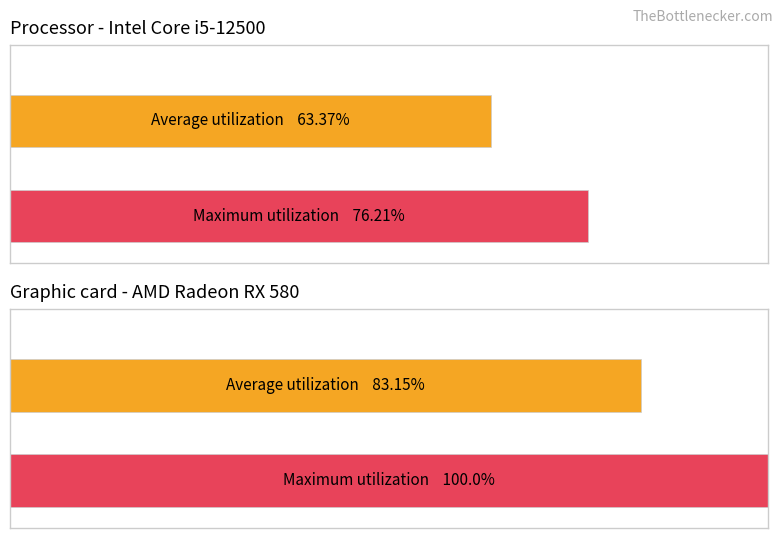

What is the sum of the Average utilization values at x (mean y=108-133) and y (mean x=125-141)?

146.5